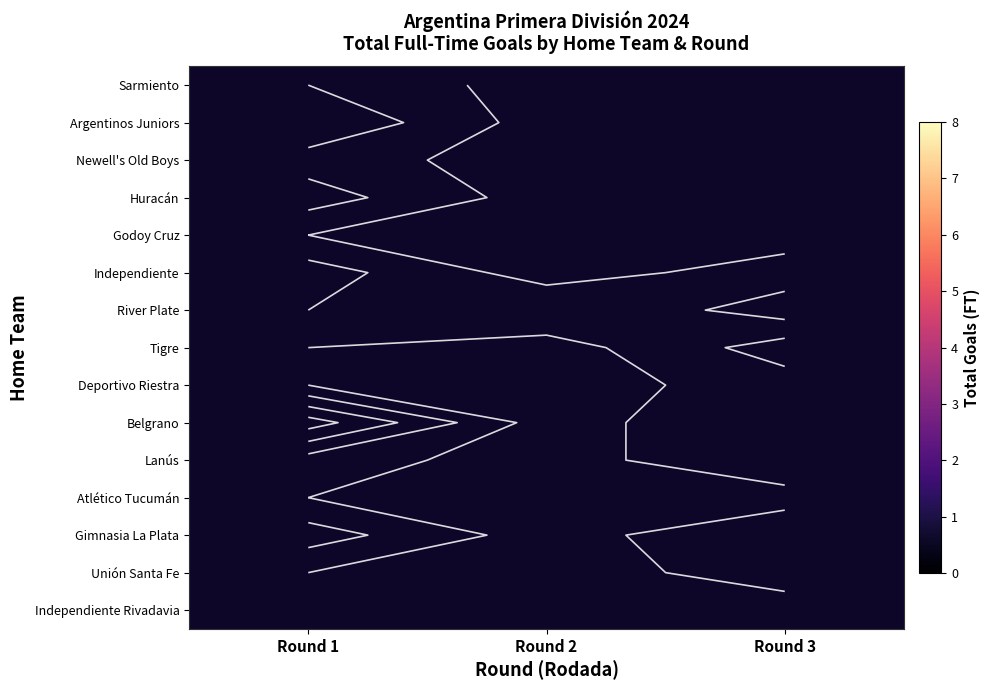

True or false: Atlético Tucumán has a value of 1.6 at Round 1.

False